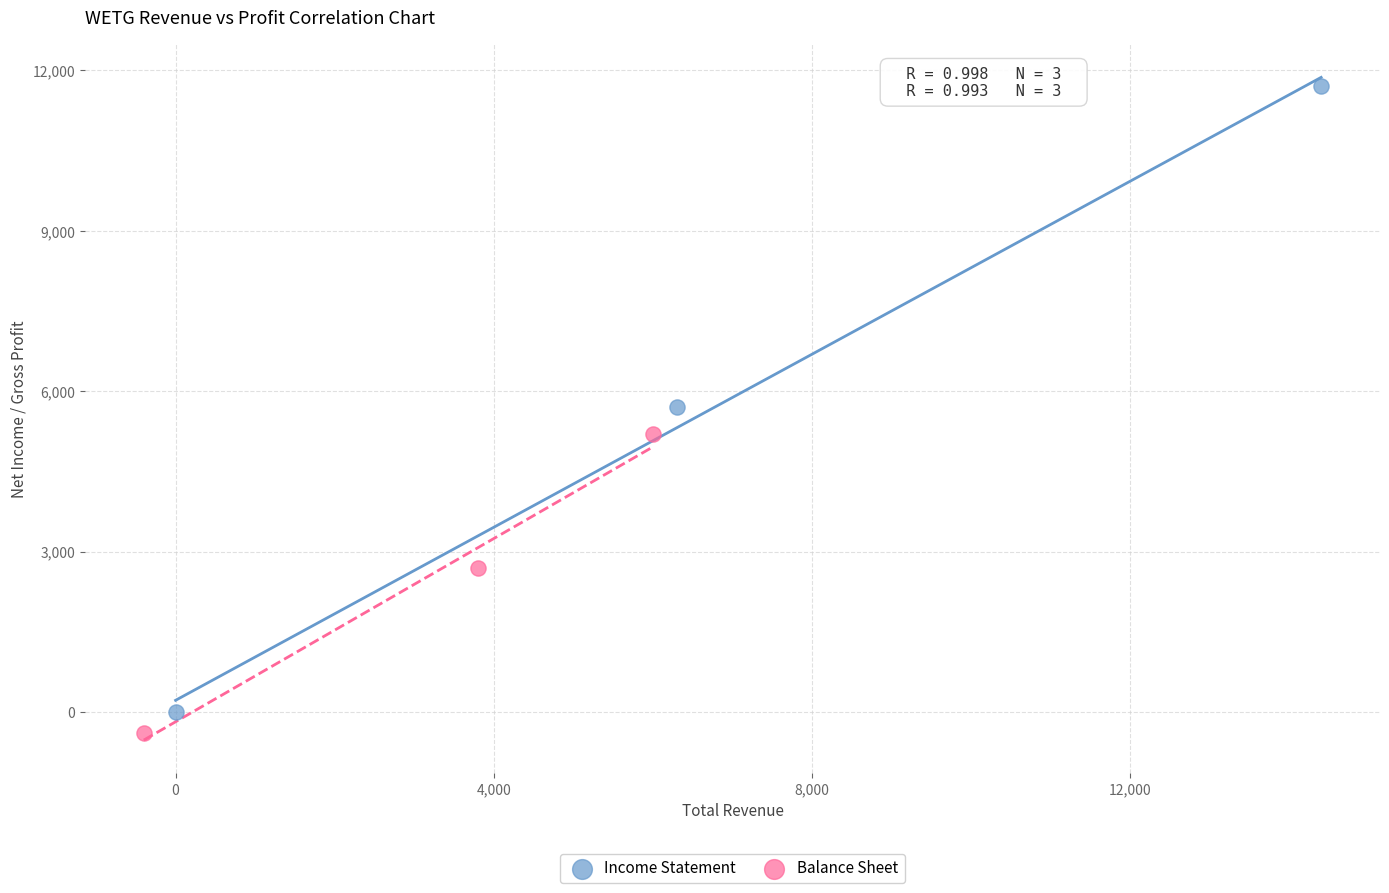

Which series reaches the maximum Y coordinate?

Income Statement